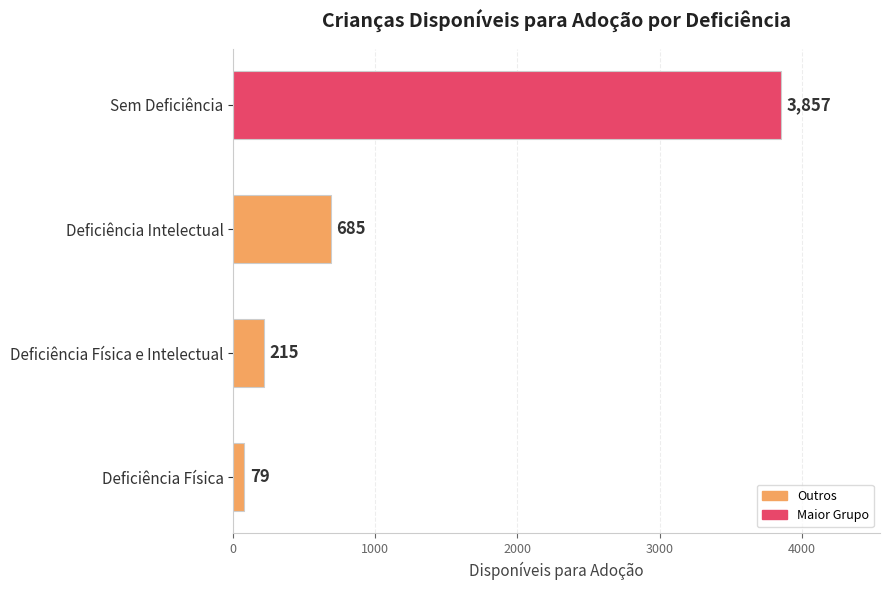

True or false: the data shows 386 at Deficiência Intelectual.

False